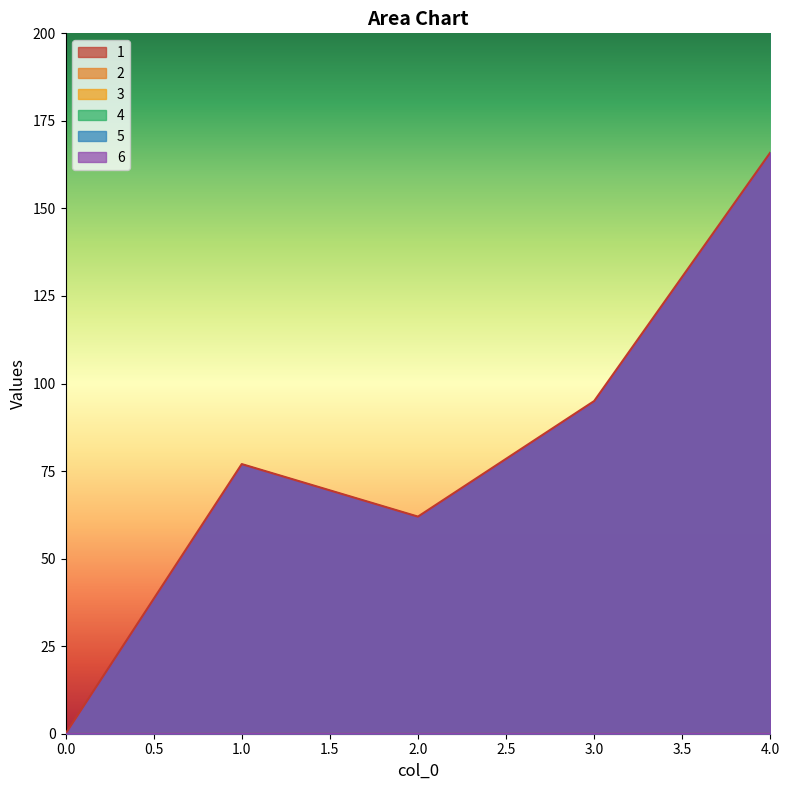

Rank the categories by 2 value from highest to lowest.

0, 1, 2, 3, 4